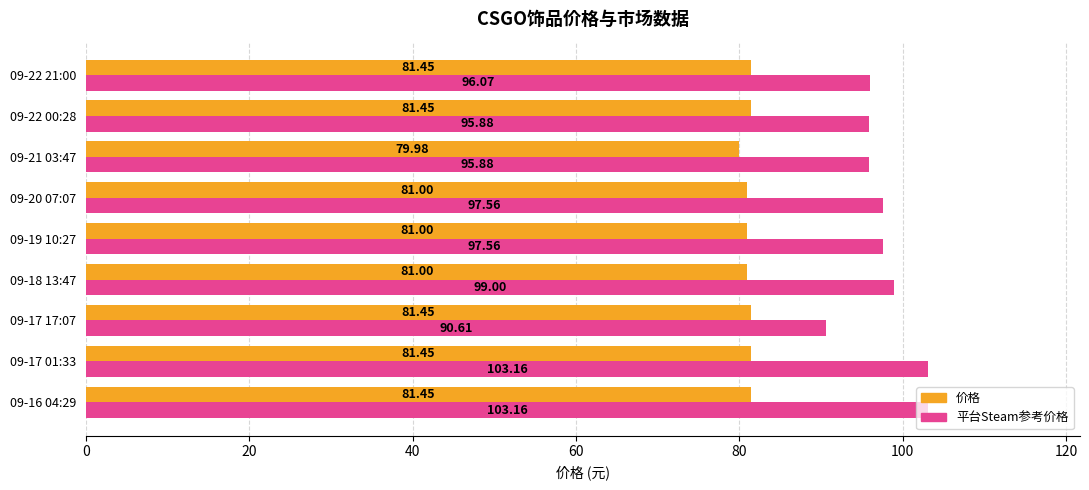

List the series in order of their overall mean, lowest first.

价格, 平台Steam参考价格